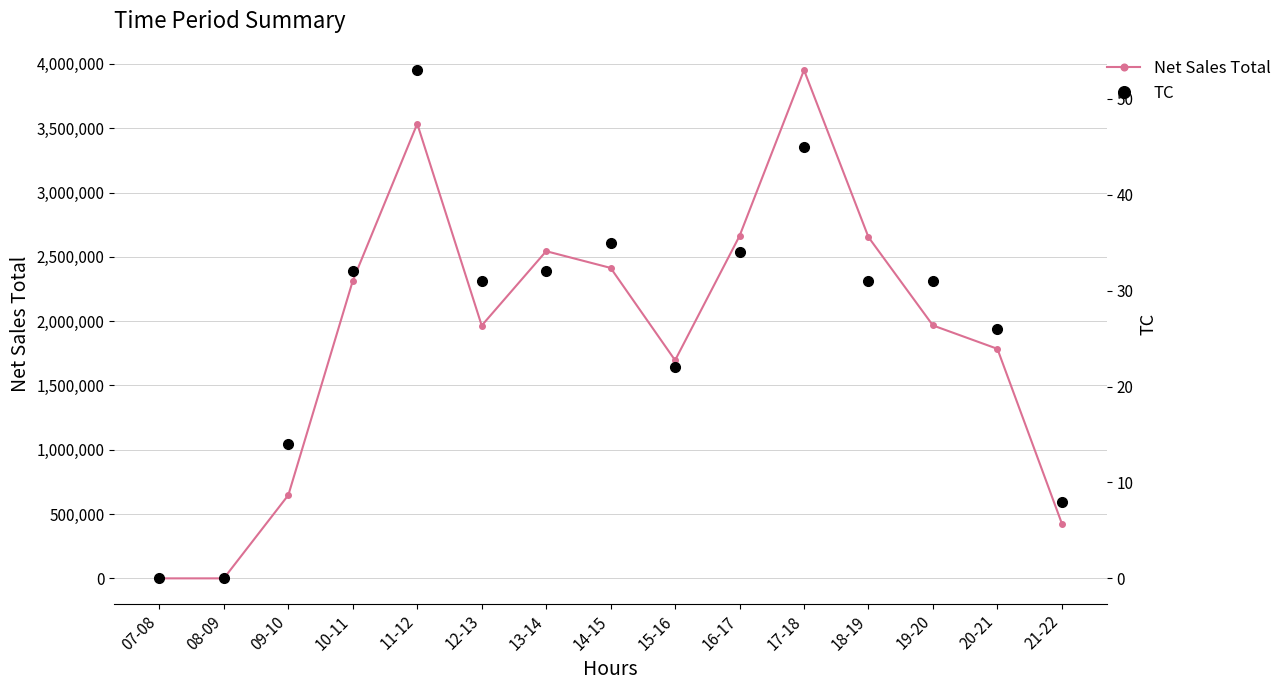

Reading left to right, extract all data points from this chart.

Net Sales Total: 0	0	647273	2313638	3534546	1965415	2543817	2413632	1695454	2662232	3951845	2652728	1966361	1784546	426365
TC: 0	0	14	32	53	31	32	35	22	34	45	31	31	26	8